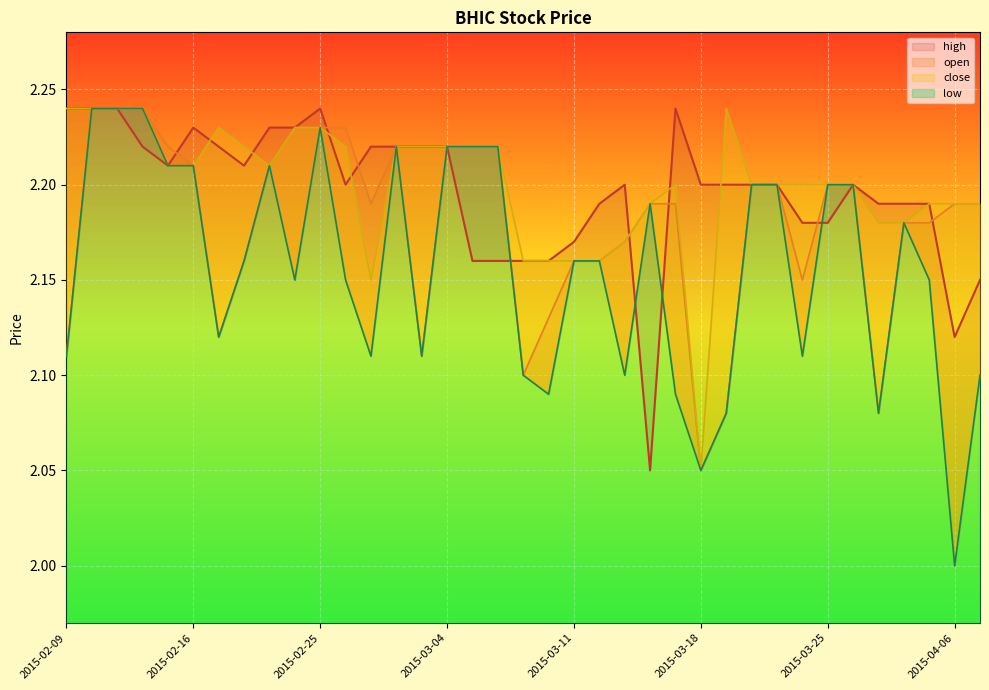

What is the difference between the maximum and minimum values in the low series?

0.2